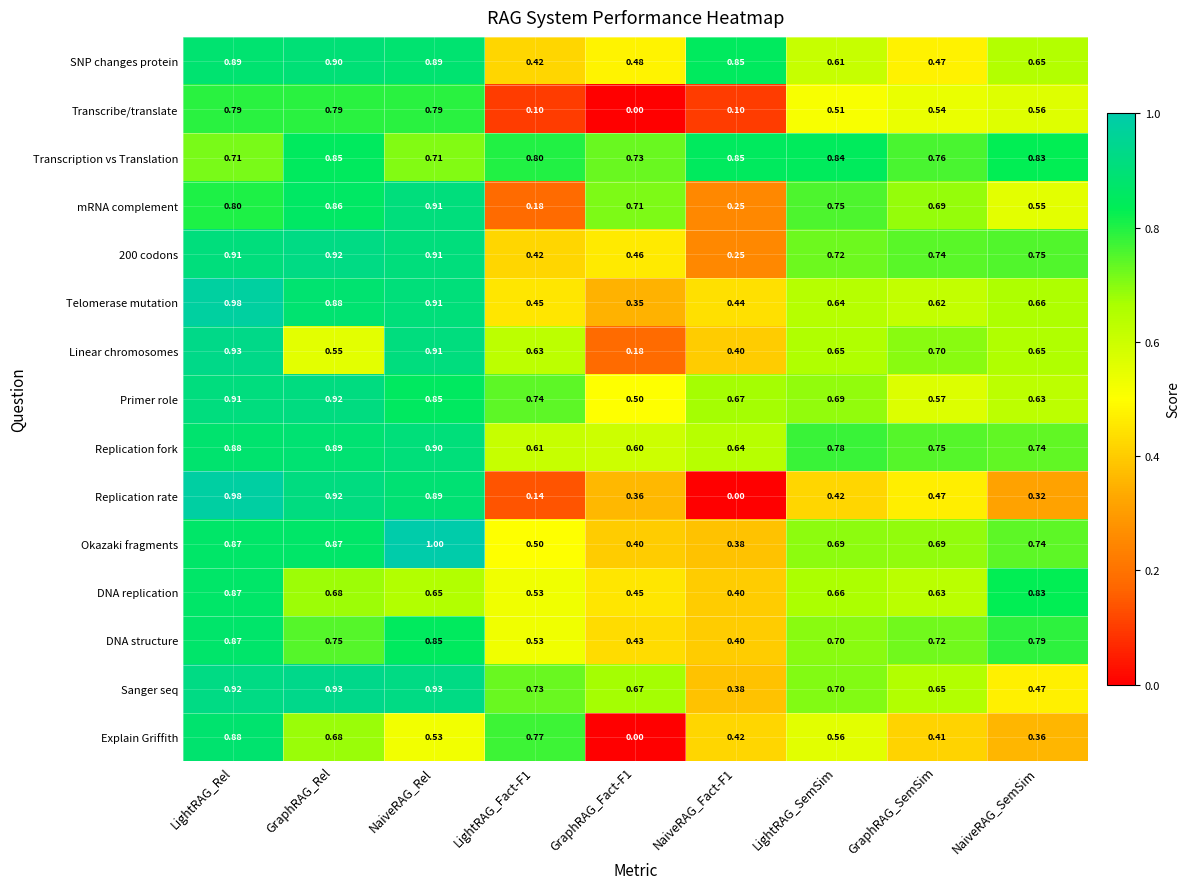

At which label does Replication rate reach its peak?

LightRAG_Rel